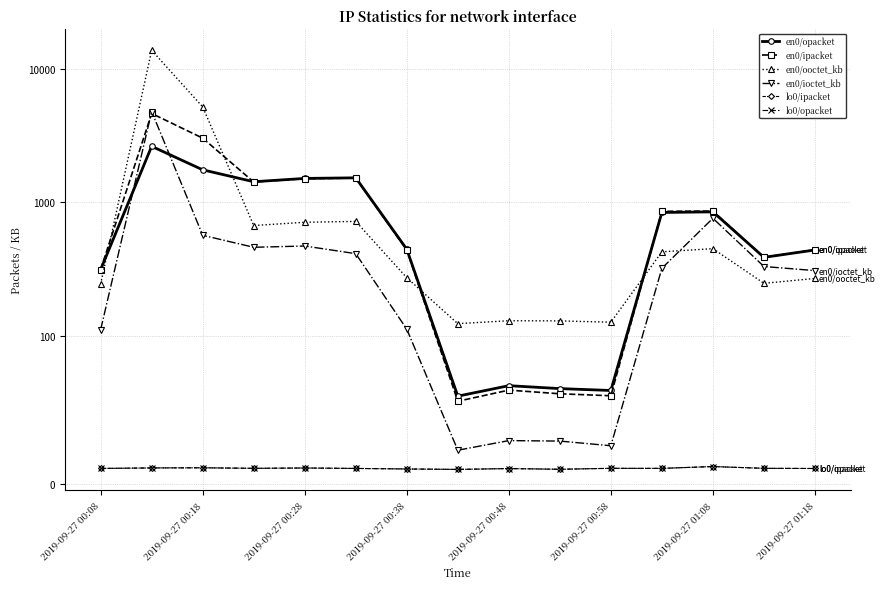

Is the value of en0/ooctet_kb at 2019-09-27 00:58 greater than the value of lo0/opacket at 2019-09-27 01:08?

Yes